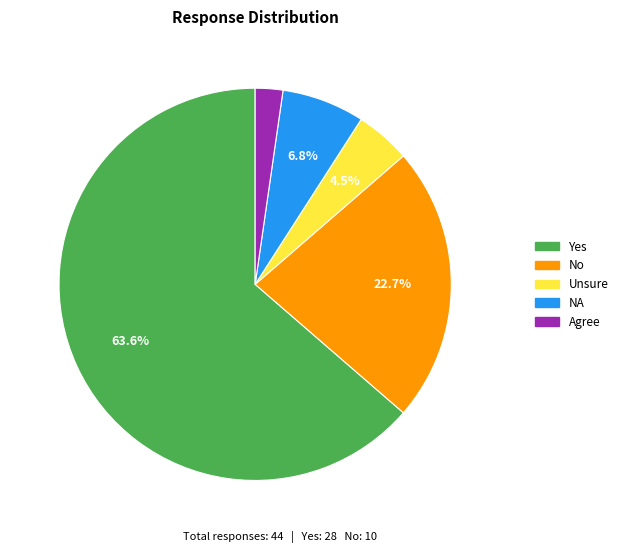

To the nearest percent, what percentage of the pie is Yes?

64%